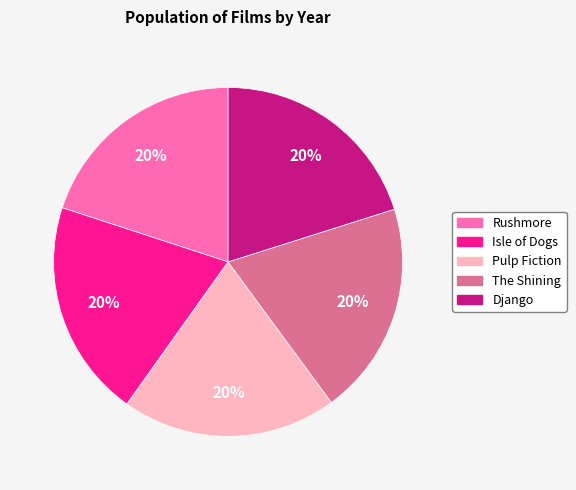

Combined, do The Shining and Isle of Dogs account for over 50%?

No